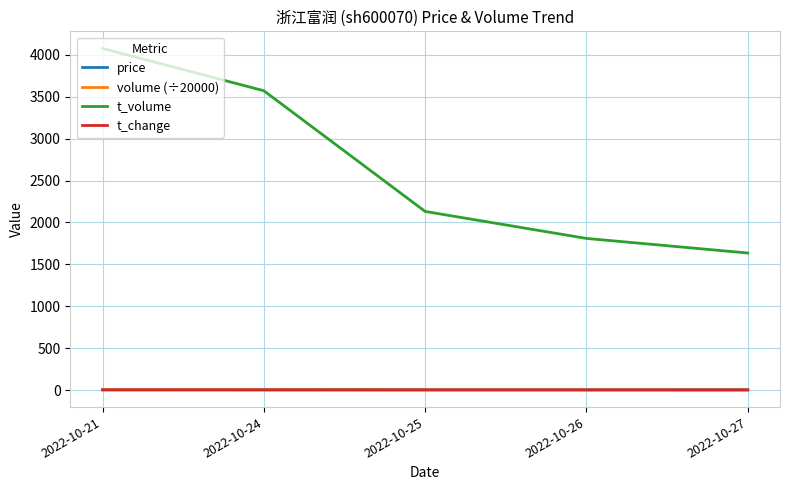

What is the greatest value displayed?

4076.0